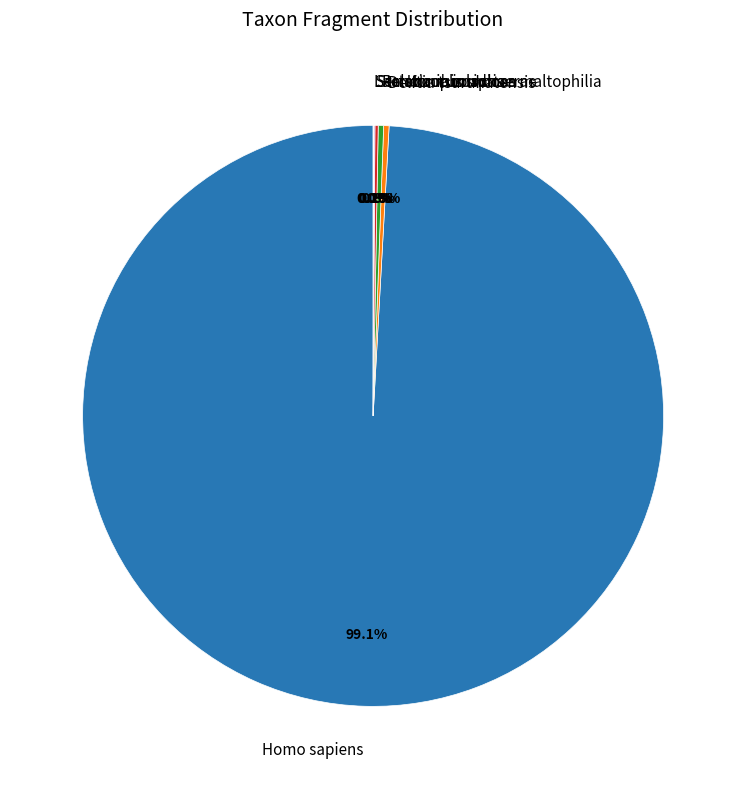

What is the largest slice in the pie chart?

Homo sapiens